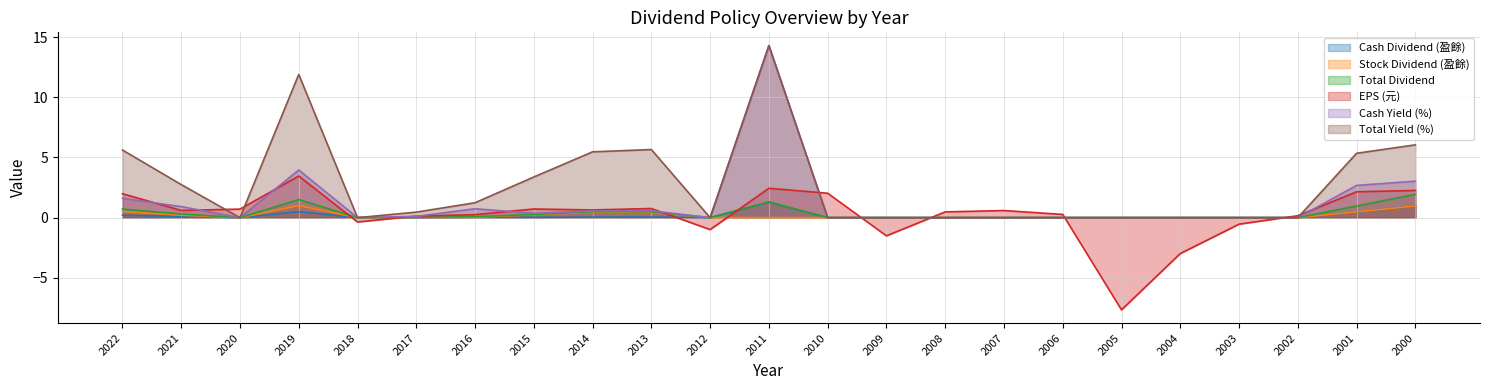

At which label is Total Yield (%) closest to 7?

2000